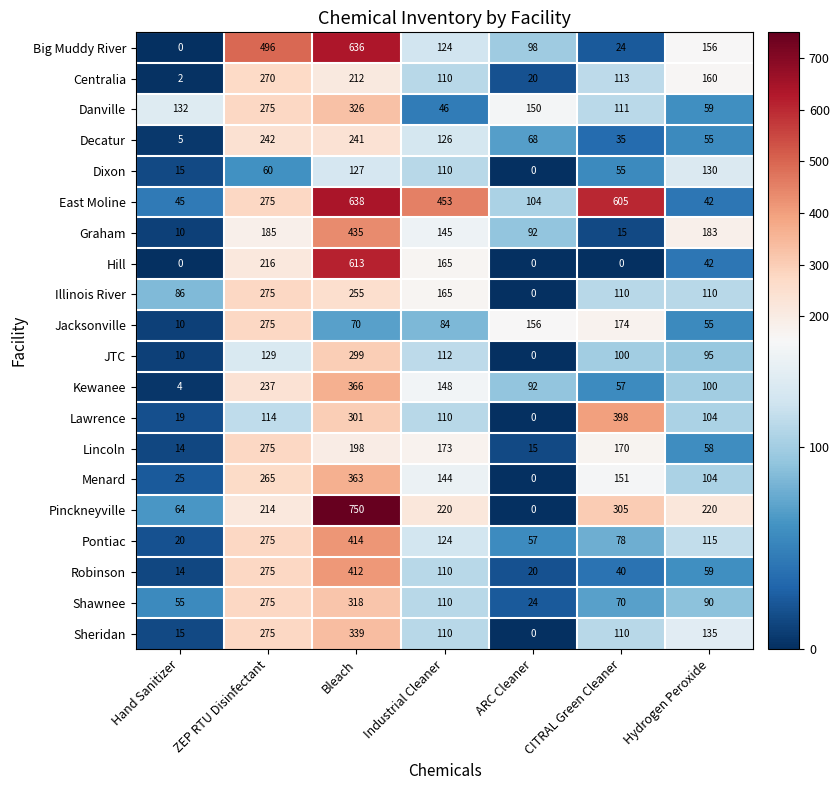

What is the spread (max minus min) of values at CITRAL Green Cleaner?

605